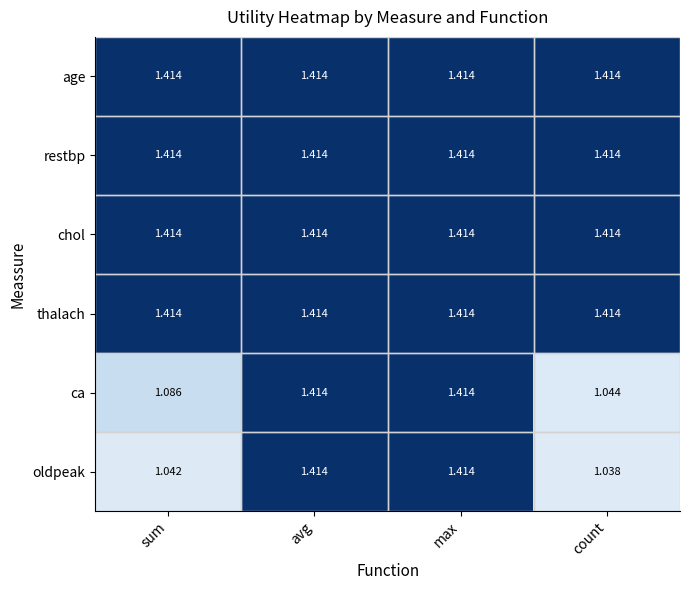

Which category has the lowest value across all series?

count